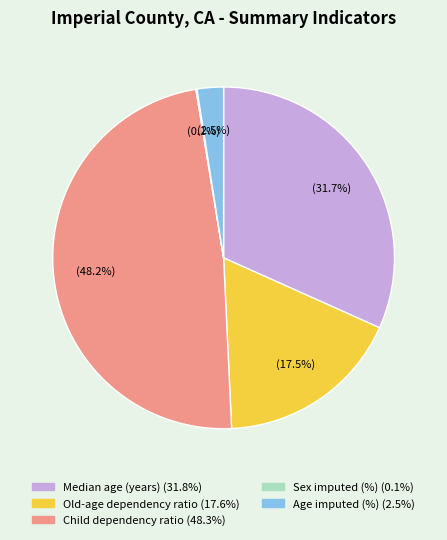

What portion of the pie excludes Child dependency ratio?

51.8%